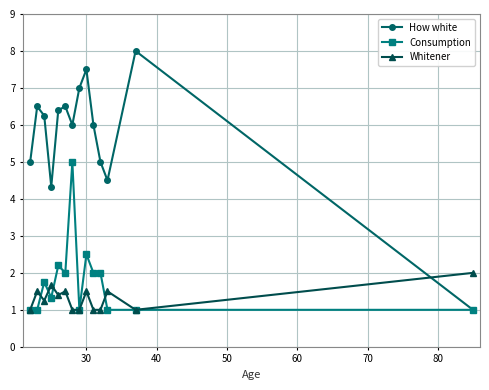

What is the value of the Whitener point at the 12th from the left?

1.5